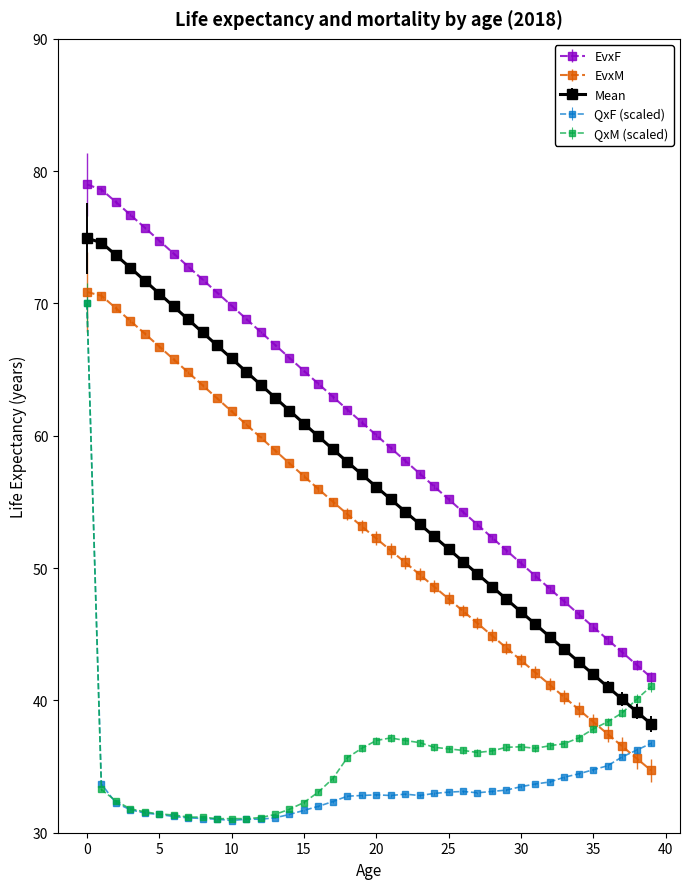

Which series has the largest total across all categories?

EvxF